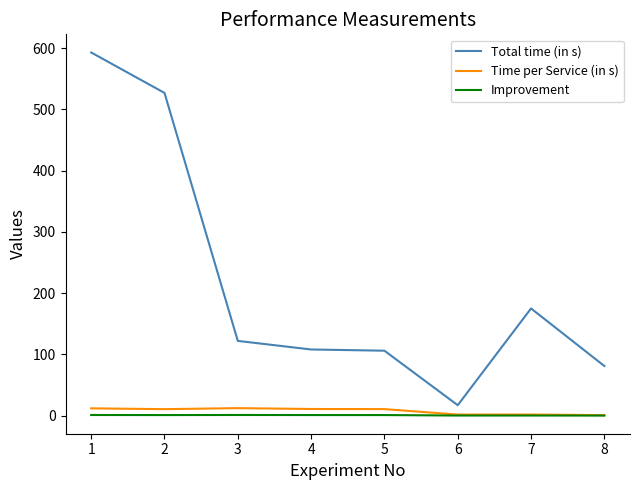

Which category has the highest value across all series?

1